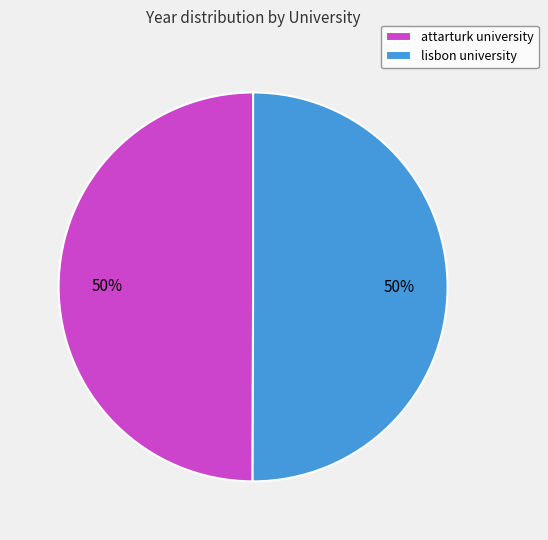

What is the ratio of the value at attarturk university to the value at lisbon university?

1.0